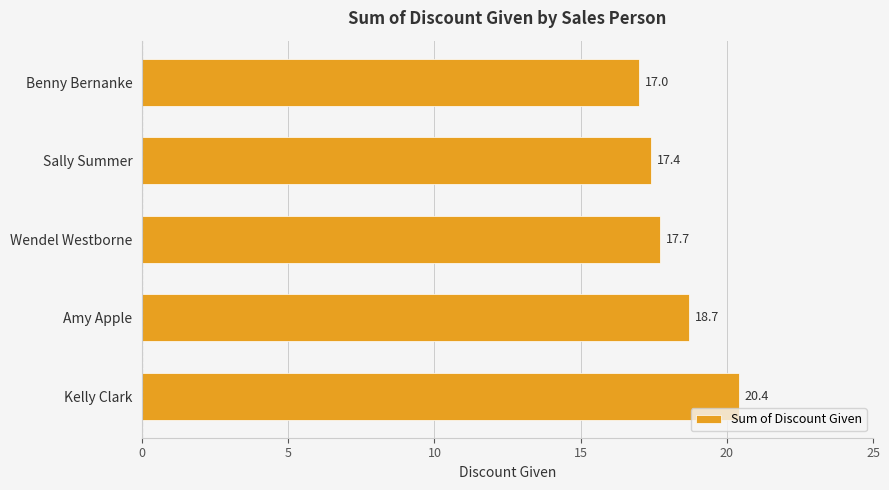

What is the difference between the maximum and minimum values?

3.4